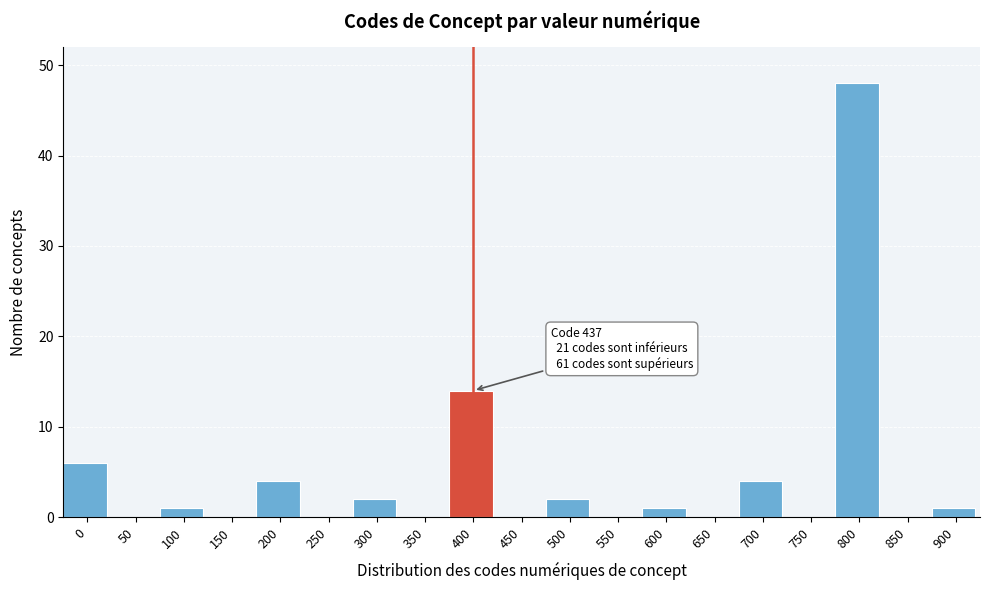

Reading left to right, what are all the values shown in this chart?

0=6	50=0	100=1	150=0	200=4	250=0	300=2	350=0	400=14	450=0	500=2	550=0	600=1	650=0	700=4	750=0	800=48	850=0	900=1